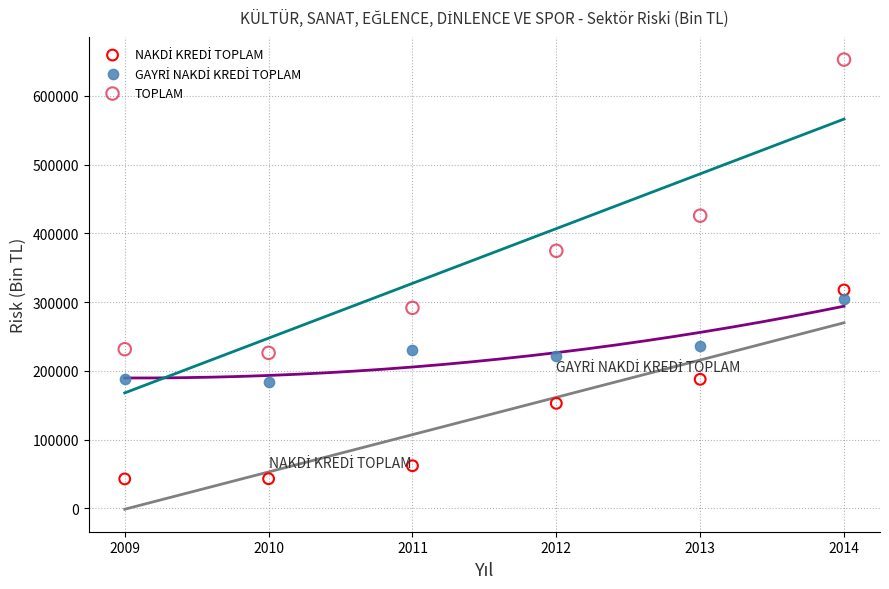

In the TOPLAM series, what Y value is closest to 439465?

425706.0